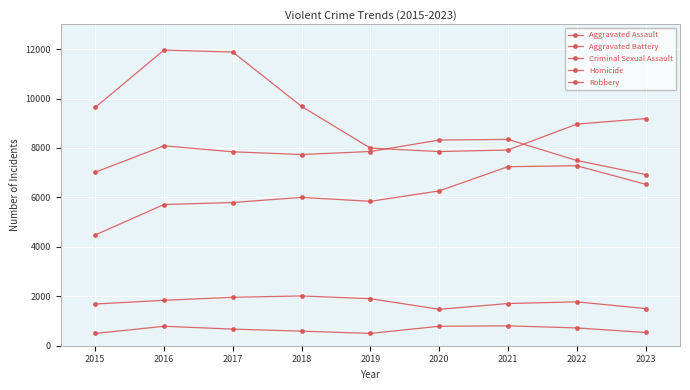

True or false: Homicide and Aggravated Battery cross at least once.

False